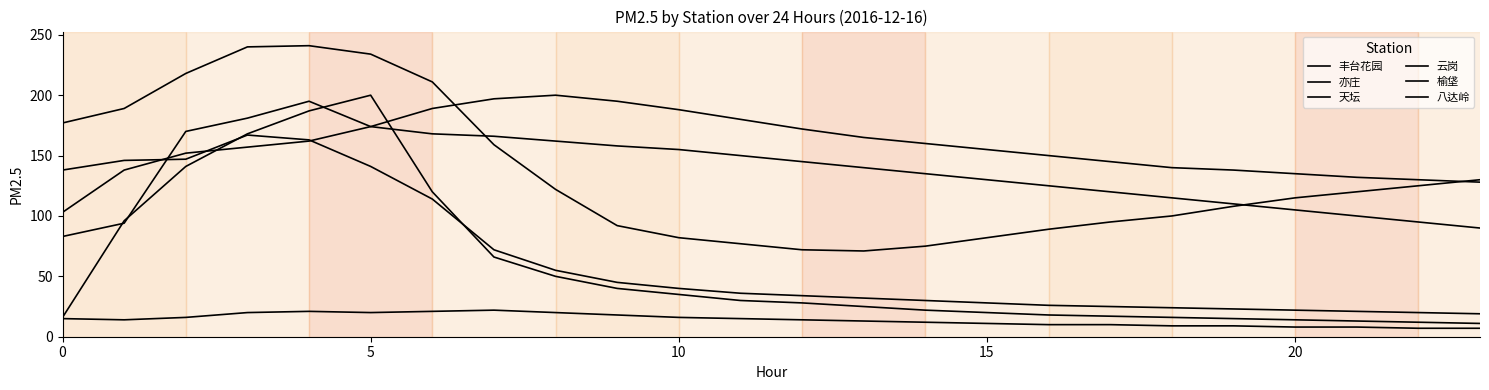

True or false: 榆垡 has more than 1 points higher than both neighbors.

False